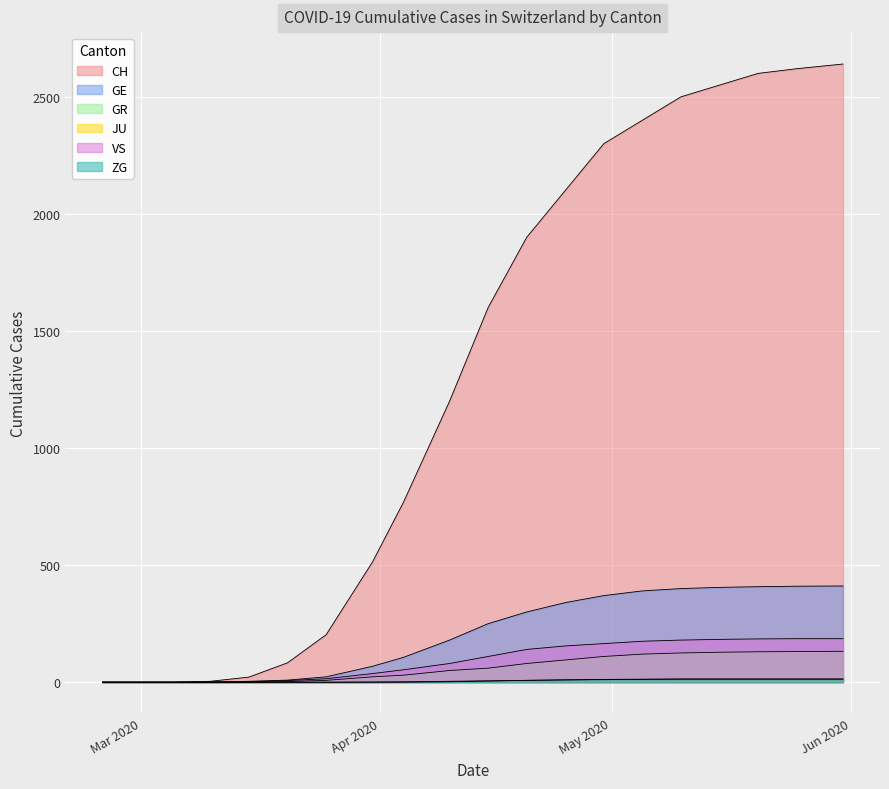

What is the label of the 8th point from the left?

2020-03-31